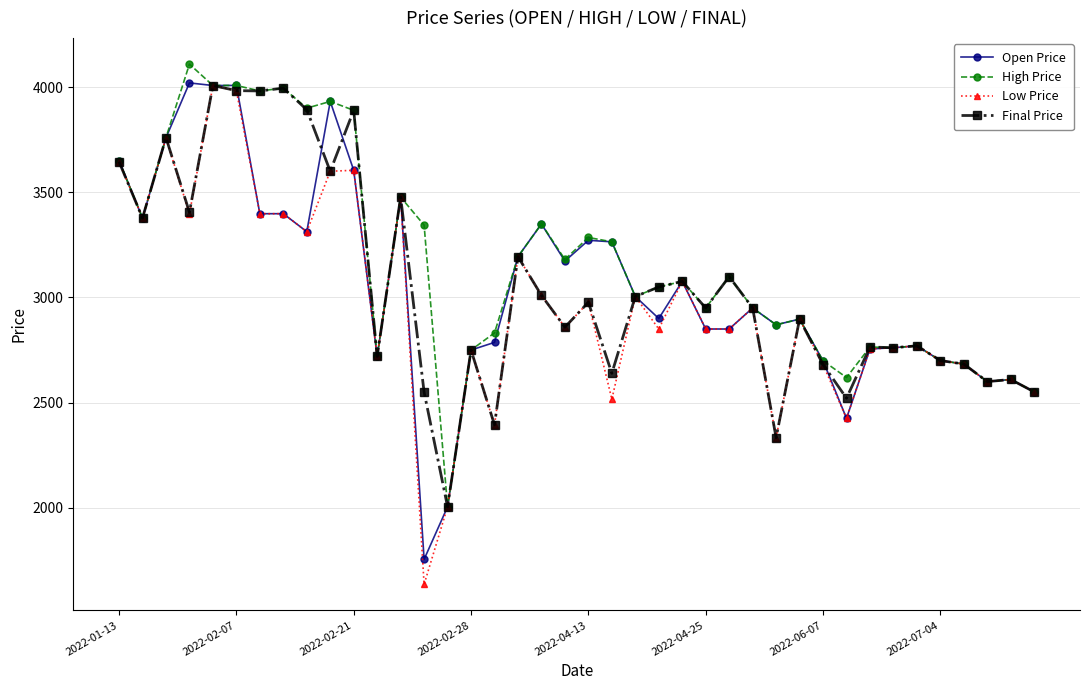

What is the minimum value for Open Price?

1755.0